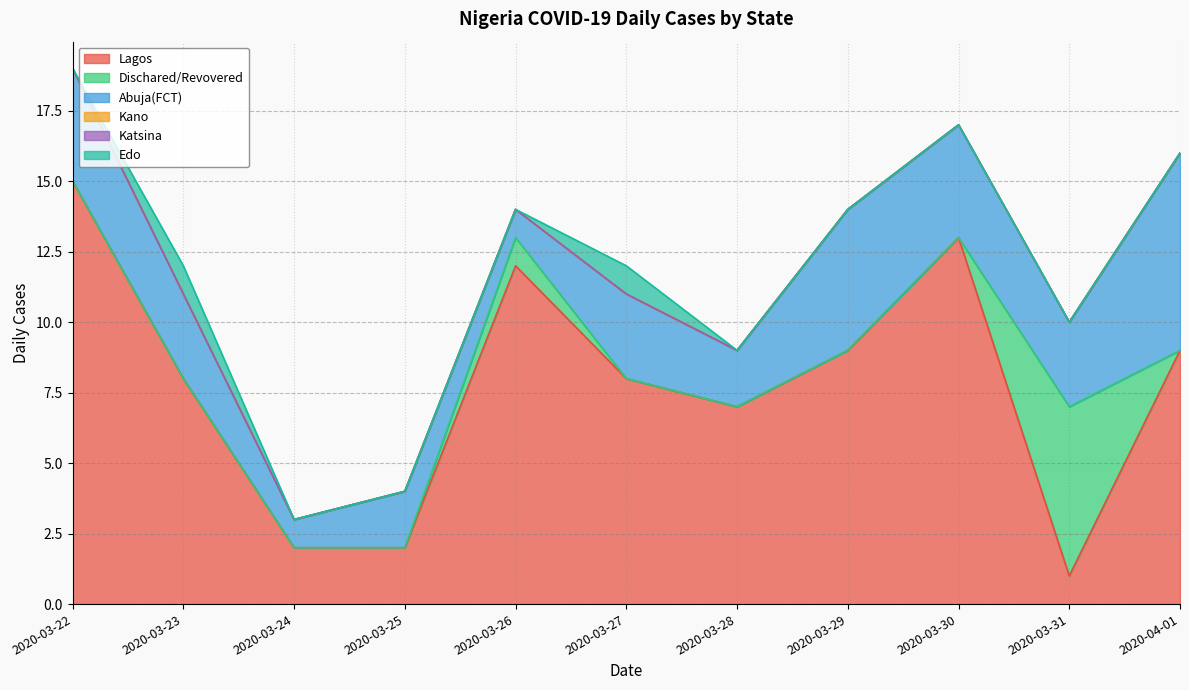

Does the chart display data point markers on the line(s)?

No